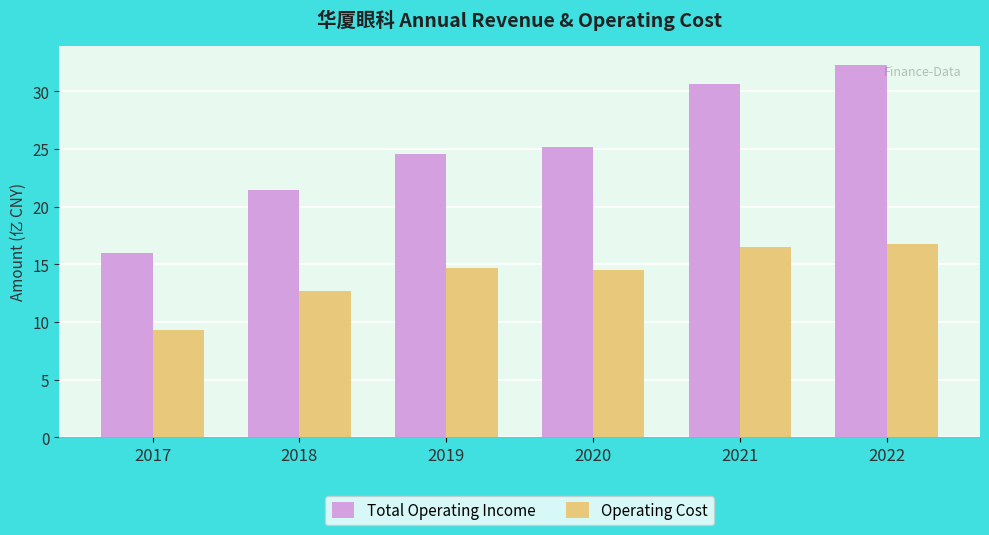

How many data points in Total Operating Income are above 25?

3